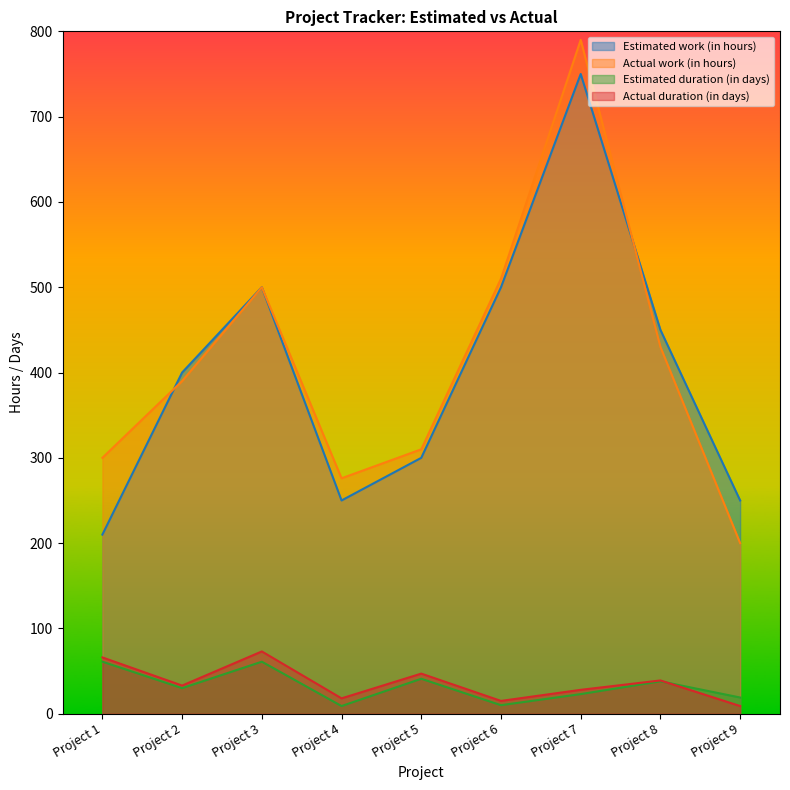

How many interior local valleys does the Actual work (in hours) series have?

1